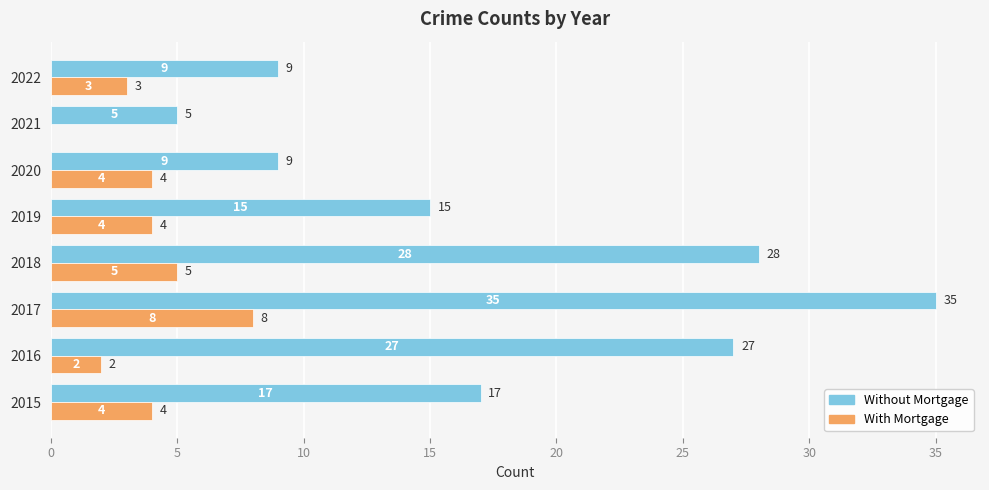

How many With Mortgage values are between 3 and 5?

5